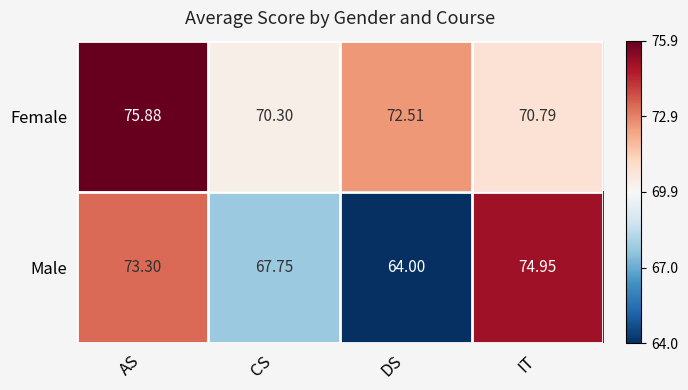

Which series changed the most between AS and IT?

Female